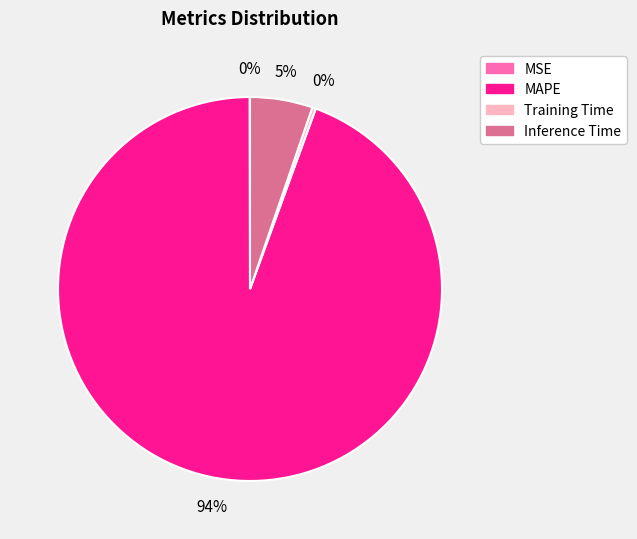

Is the sum of MAPE and Training Time greater than half?

Yes